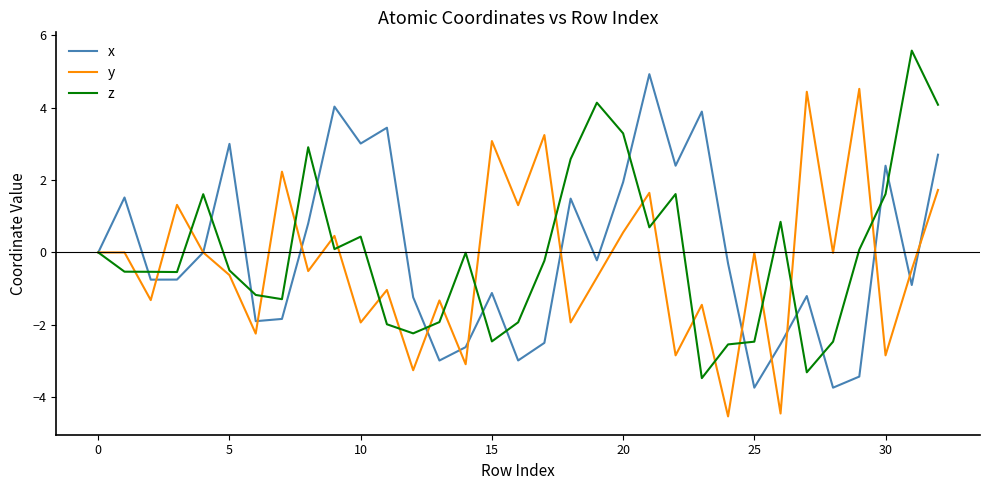

What is the minimum value shown in the chart?

-4.5